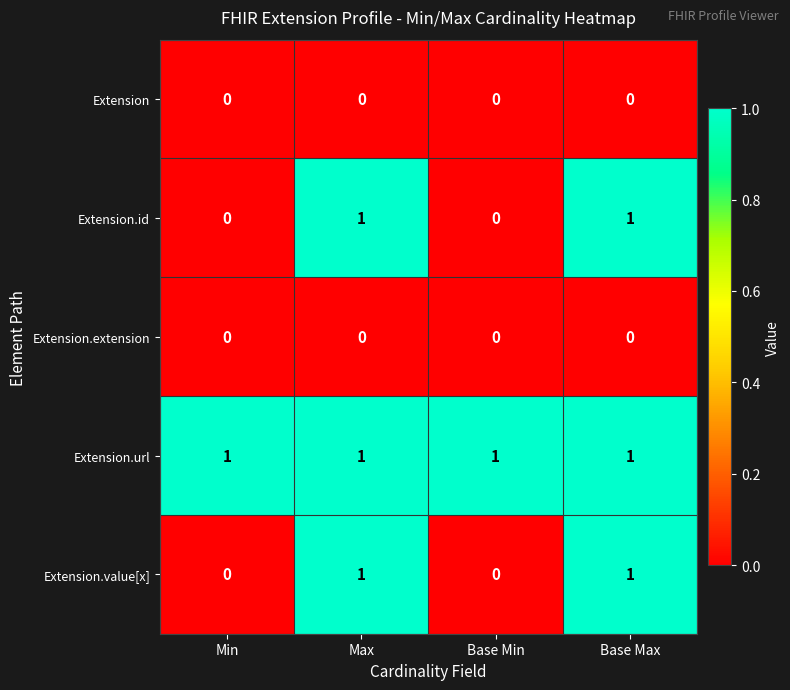

Reading left to right, extract all data points from this chart.

Extension: Min=0	Max=0	Base Min=0	Base Max=0
Extension.id: Min=0	Max=1	Base Min=0	Base Max=1
Extension.extension: Min=0	Max=0	Base Min=0	Base Max=0
Extension.url: Min=1	Max=1	Base Min=1	Base Max=1
Extension.value[x]: Min=0	Max=1	Base Min=0	Base Max=1